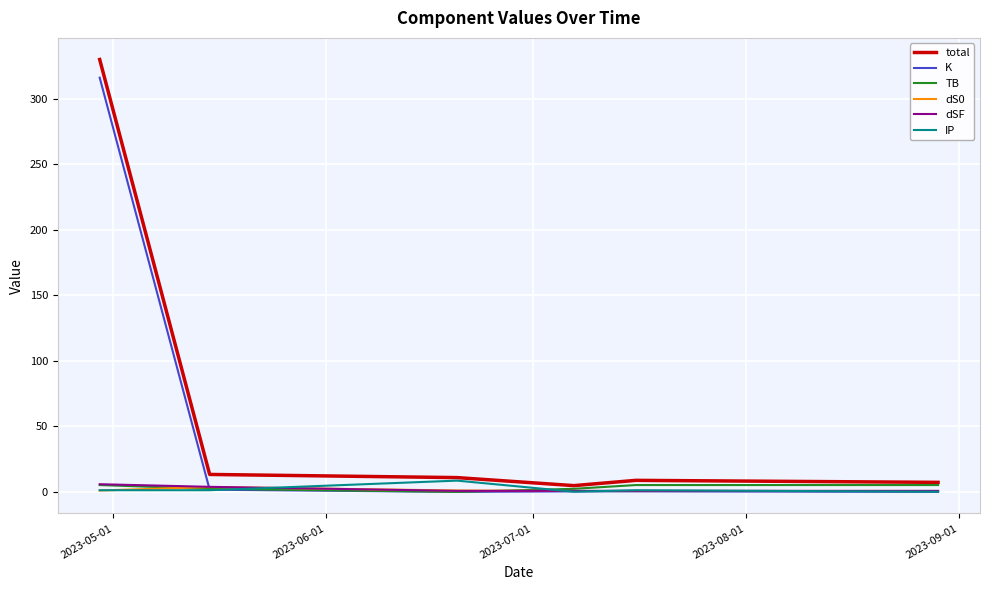

In total, how many points are lower than both neighbors (excluding endpoints)?

1